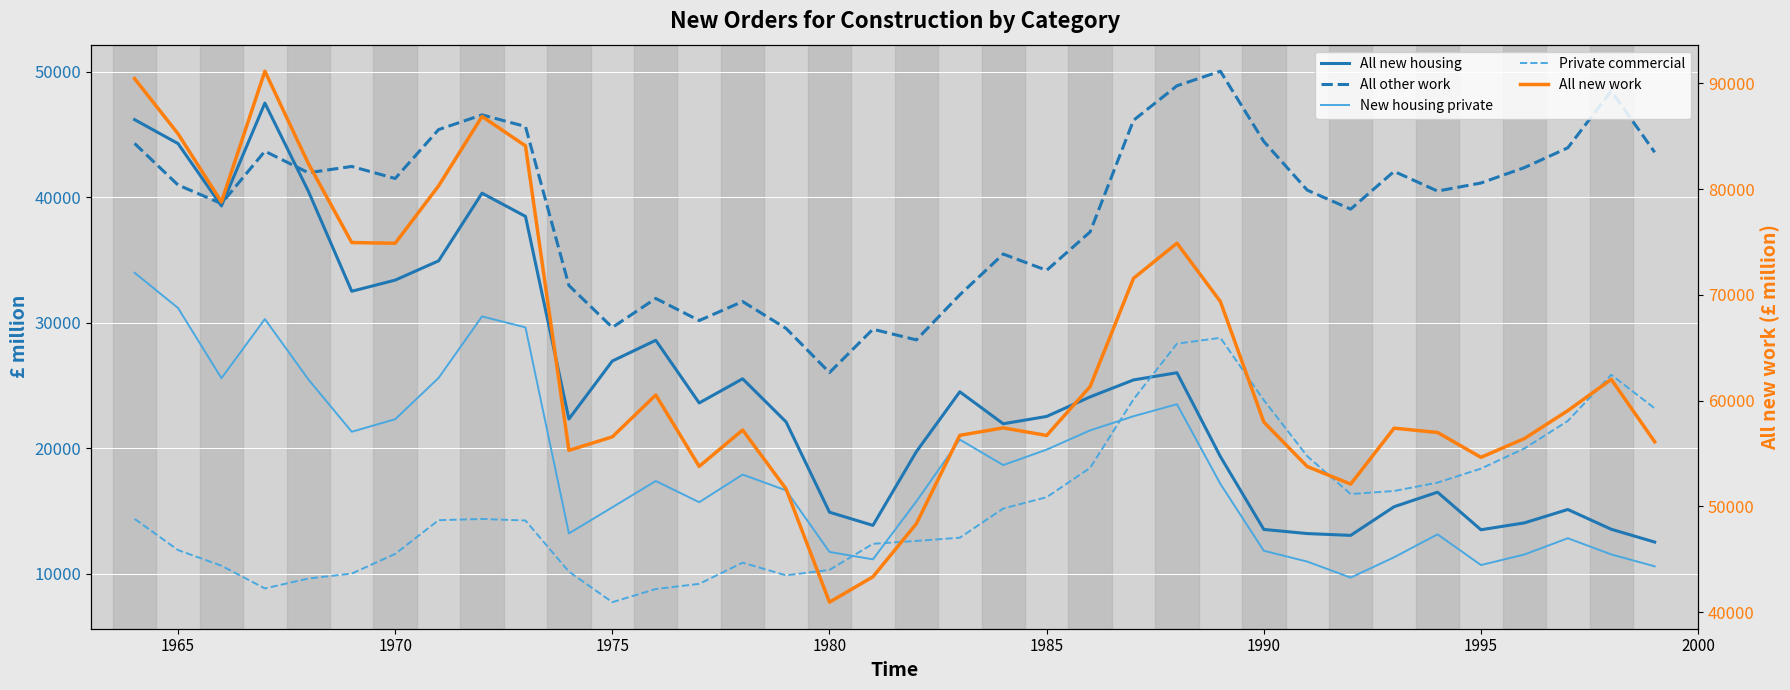

True or false: New housing private has more than 2 points higher than both neighbors.

True